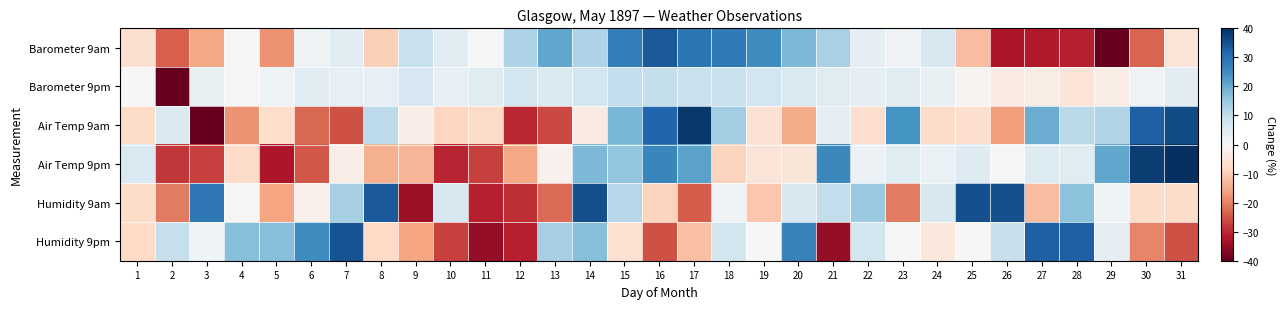

At 22, list the series in order from largest to smallest.

Humidity 9am, Humidity 9pm, Barometer 9am, Barometer 9pm, Air Temp 9pm, Air Temp 9am